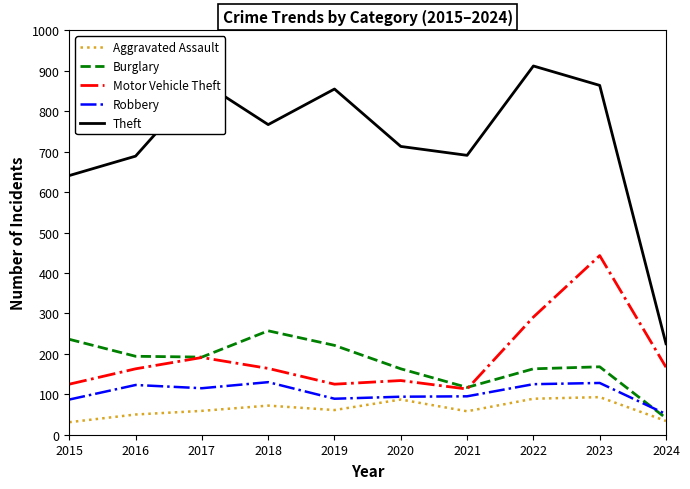

True or false: Theft and Aggravated Assault intersect in this chart.

False